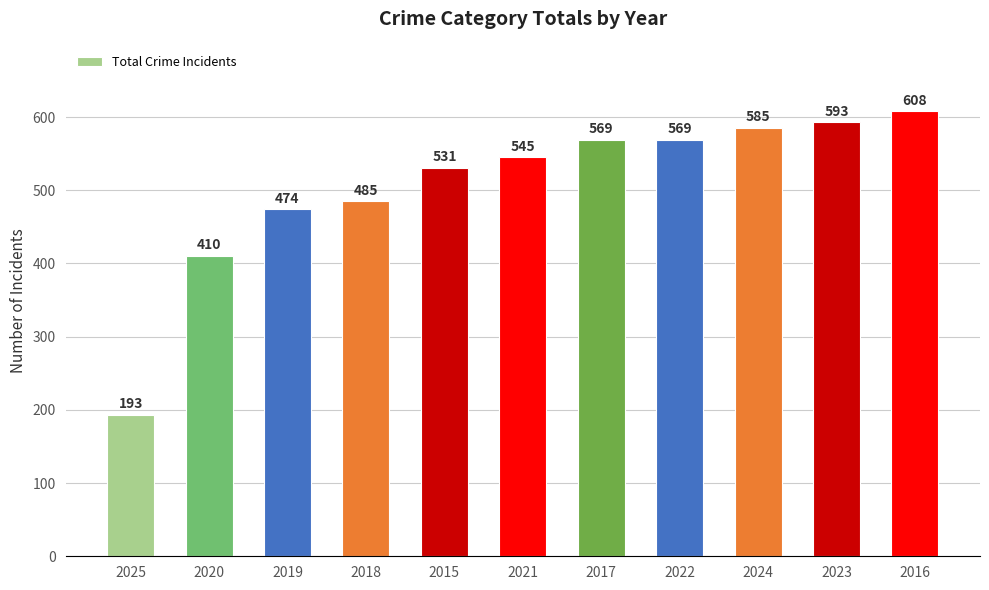

Are the bars grouped side by side (vs. stacked)?

No